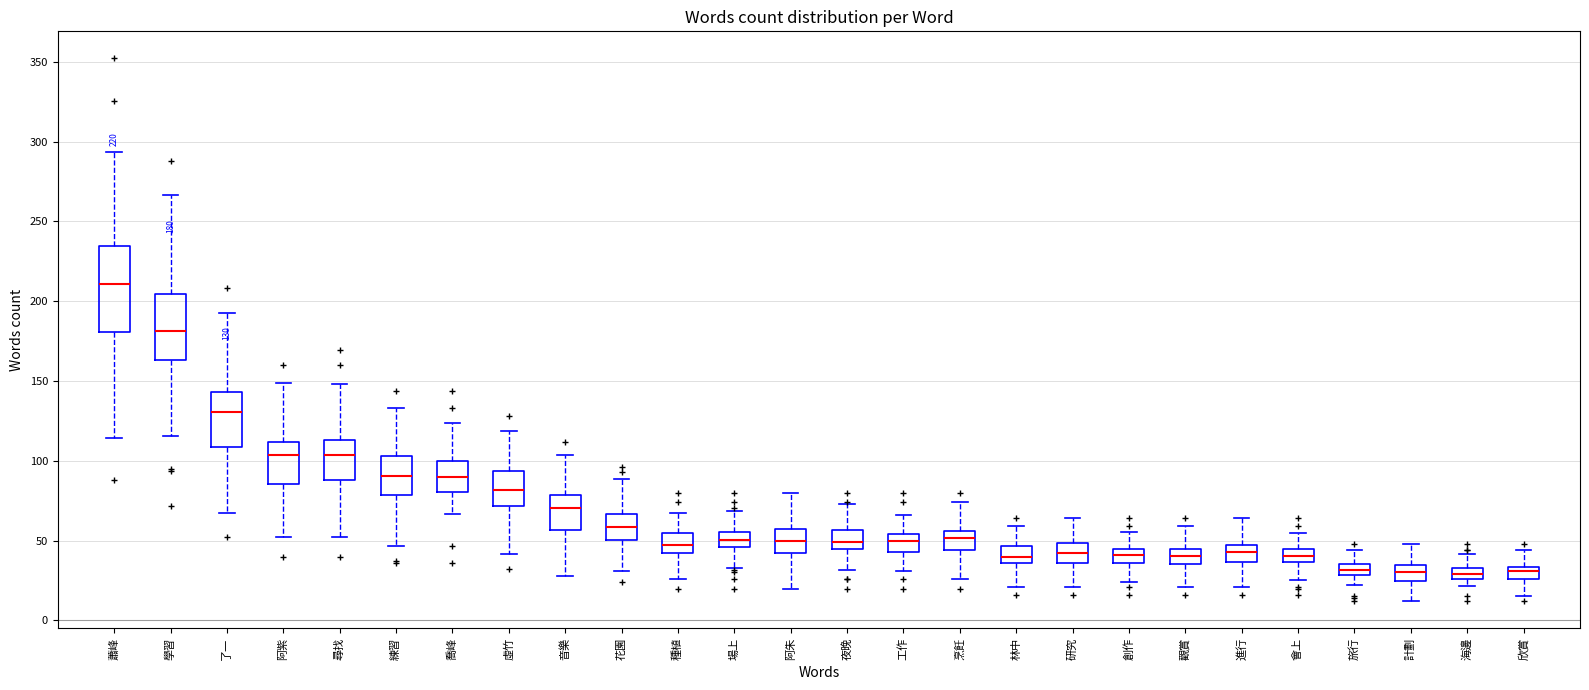

Which box's median line is the highest?

蕭峰